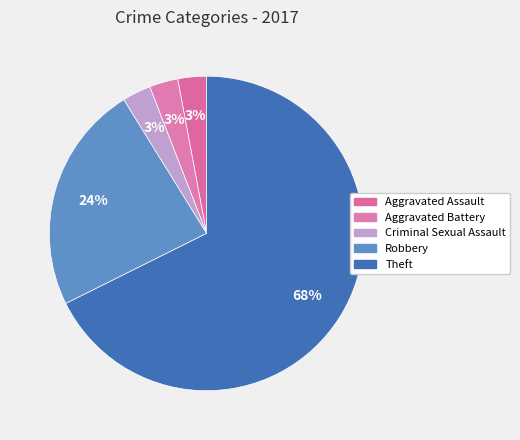

How much of the chart is everything except Aggravated Battery?

97.1%